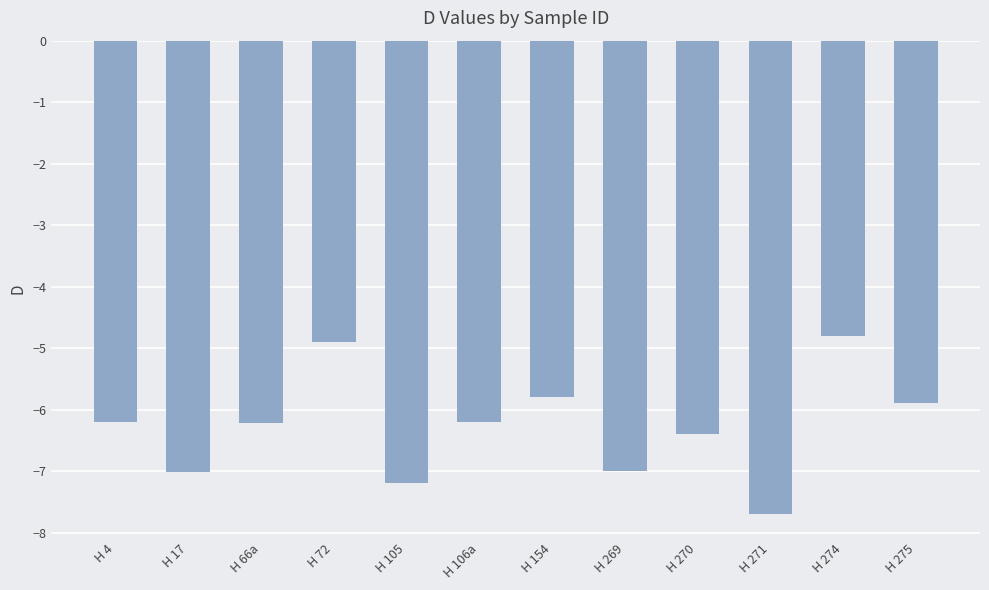

Which category has the lowest value across all series?

H 271